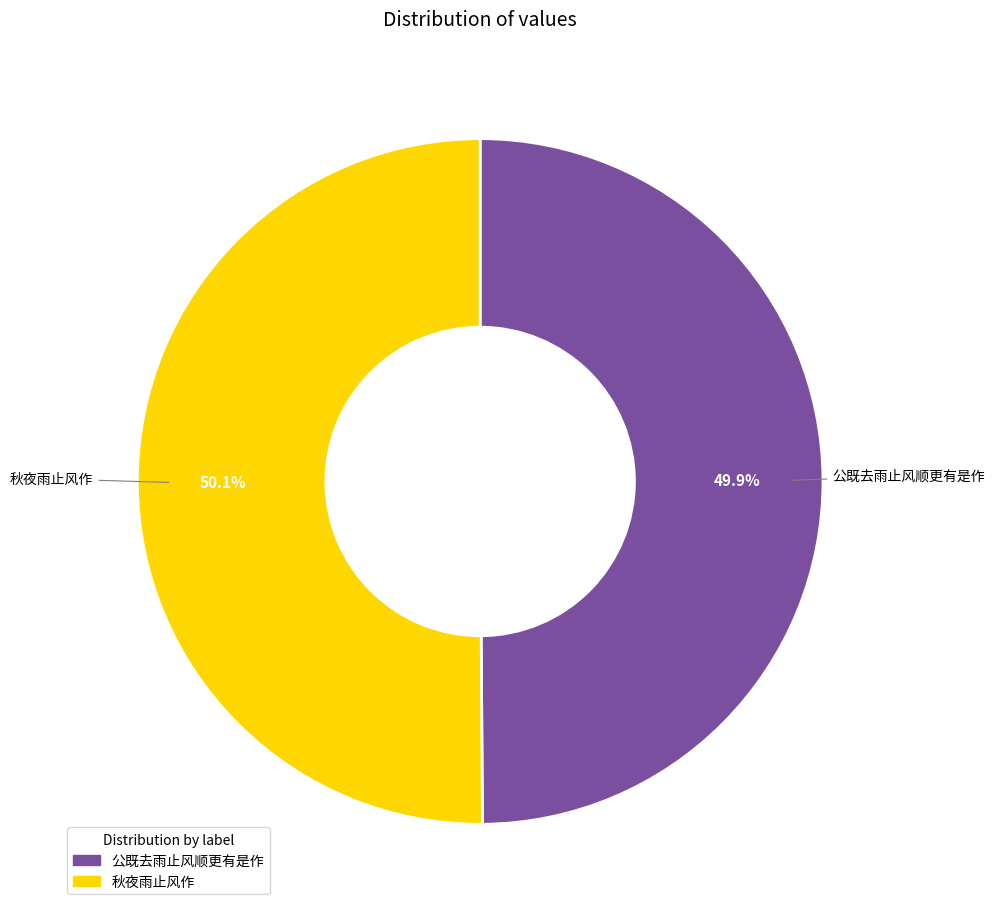

Is there a majority slice in this chart?

Yes